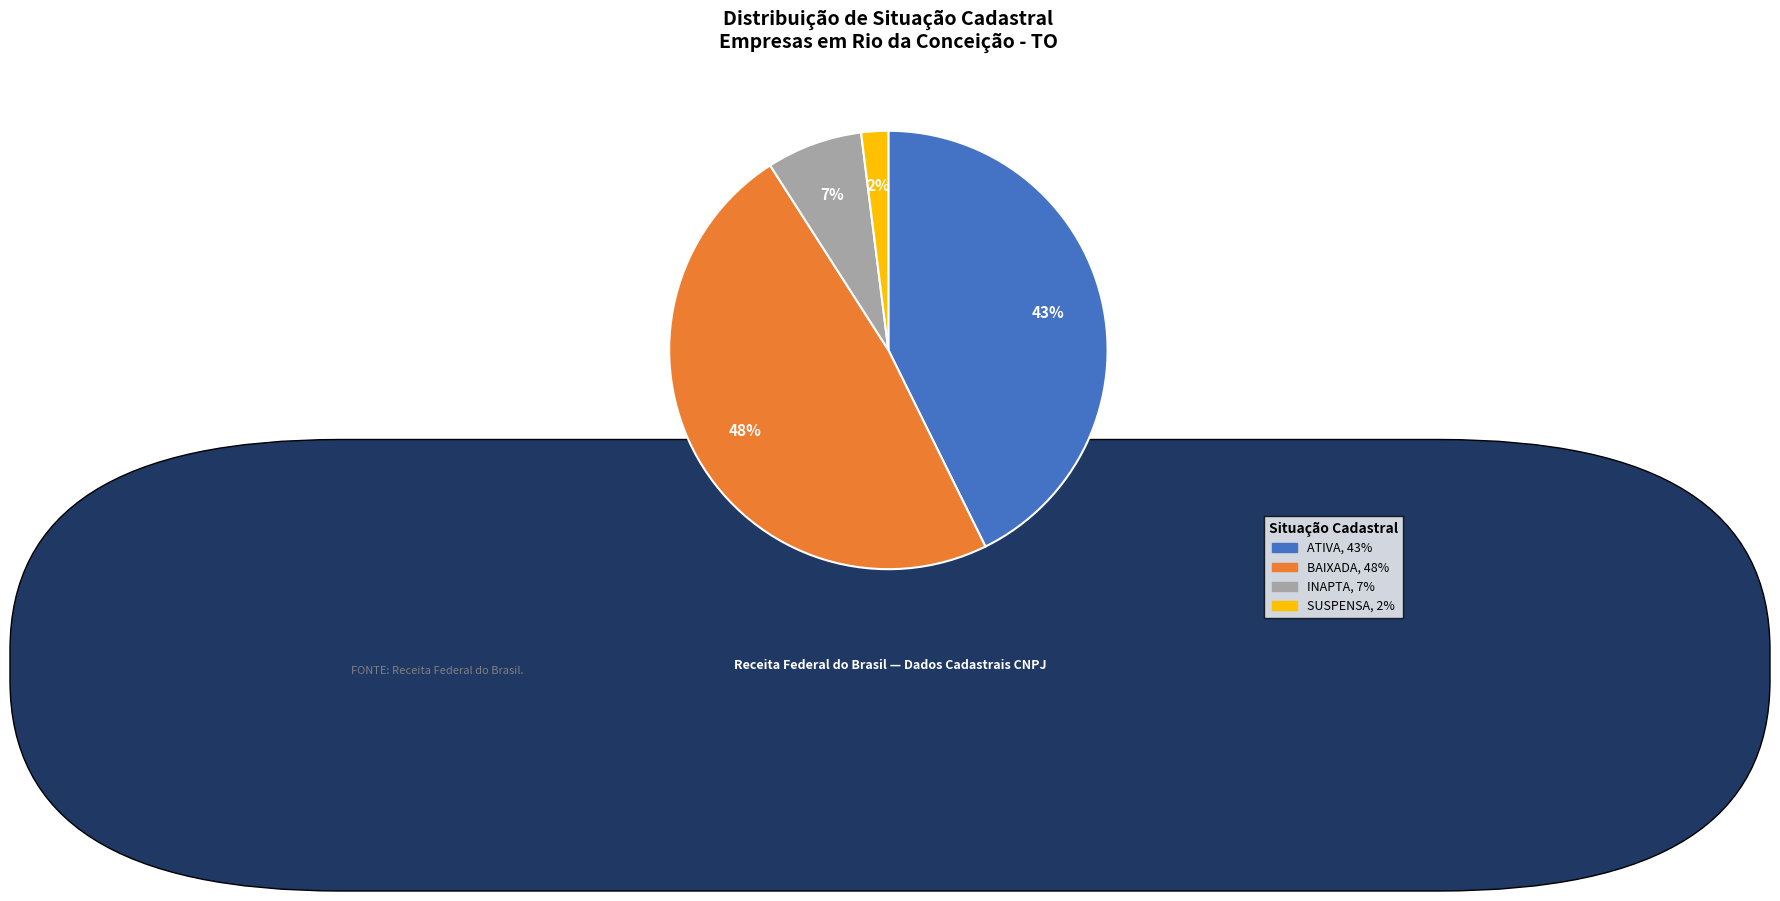

Is there a majority slice in this chart?

No